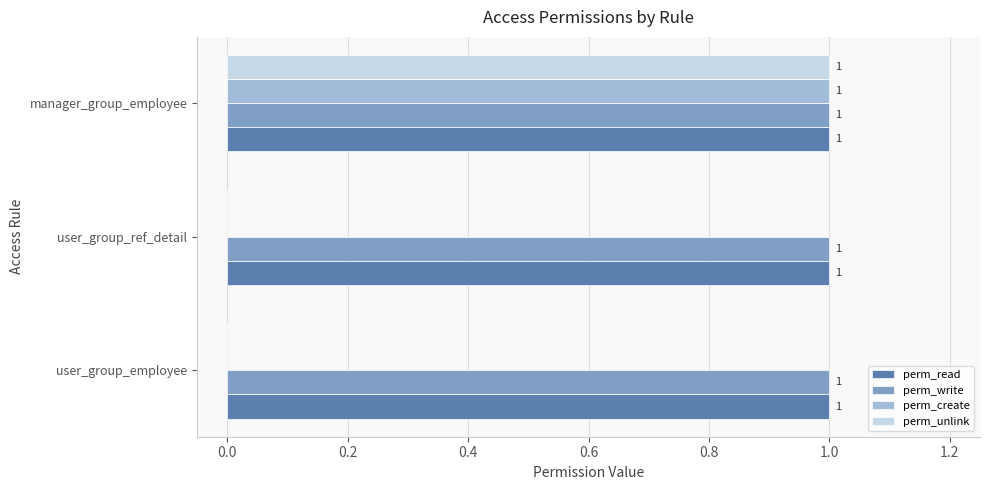

At which category is the sum across all series the highest?

manager_group_employee